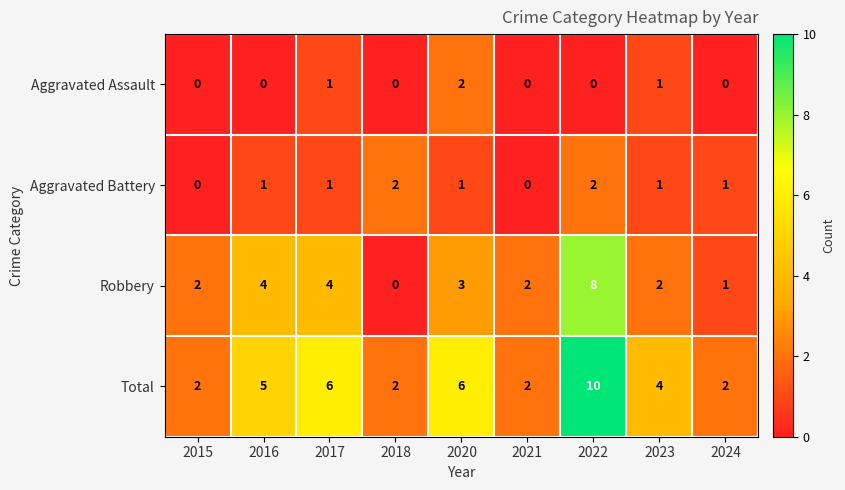

At which label does Robbery reach its minimum?

2018